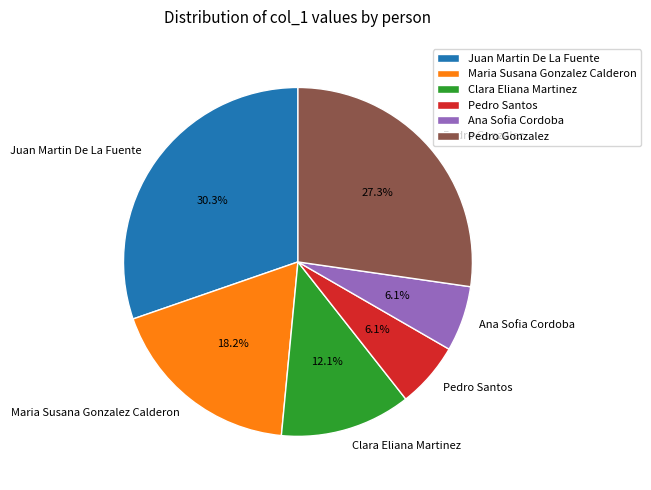

Is there any slice that represents more than half of the pie?

No